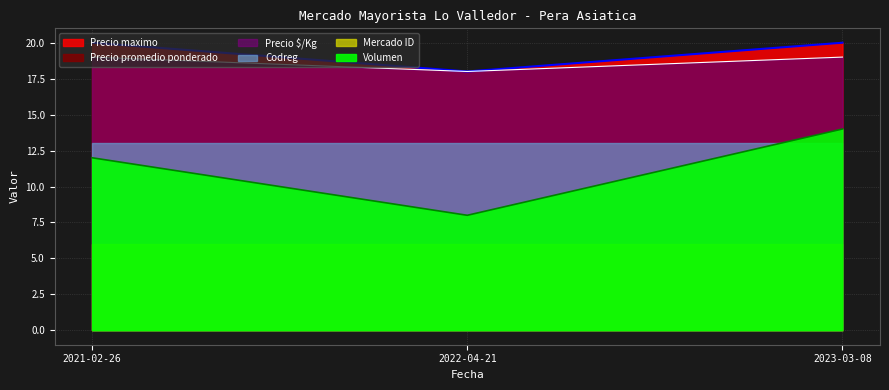

Reading left to right, transcribe all the data shown in this chart.

Volumen: 12	8	14
Precio maximo: 20	18	20
Precio promedio ponderado: 19	18	19